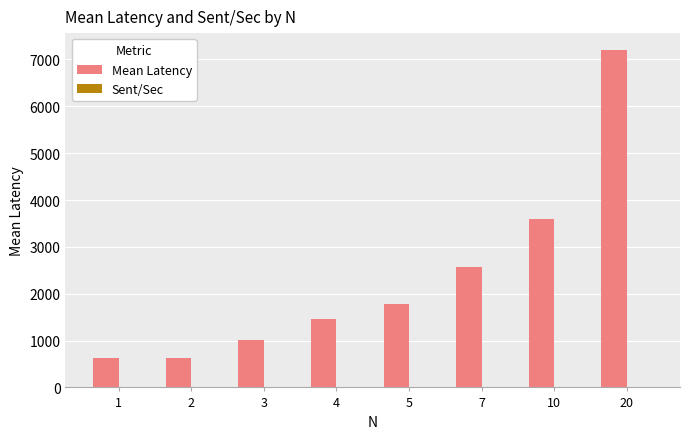

At which category is the sum across all series the highest?

20